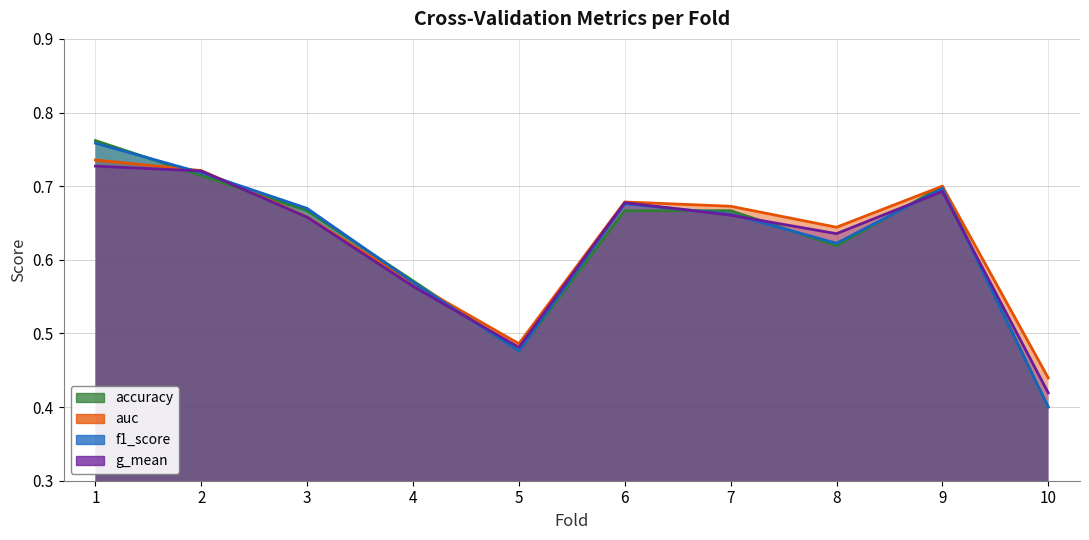

How many accuracy values are between 0 and 1?

10